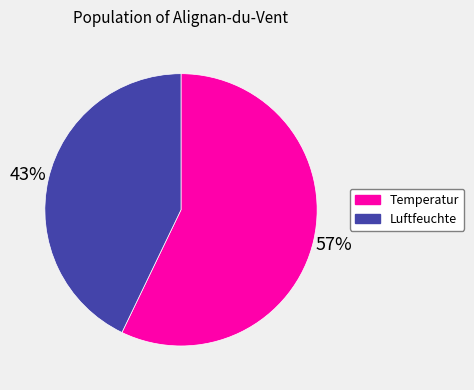

True or false: Temperatur accounts for 49% of the total.

False